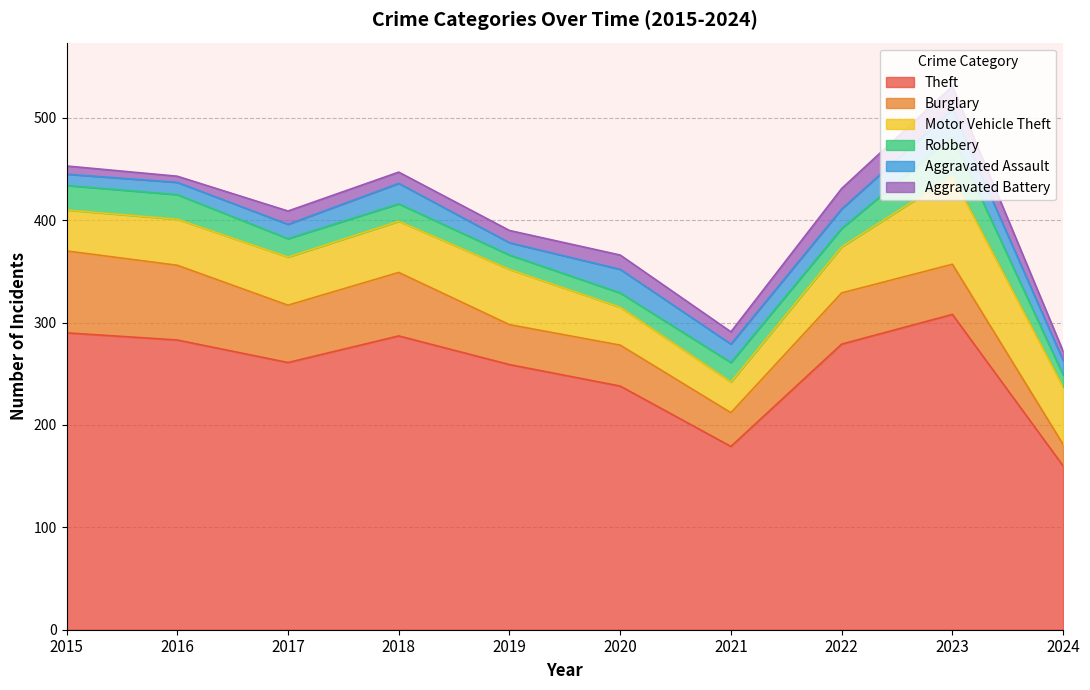

Read the Robbery value at 2024, to the nearest 10.

10